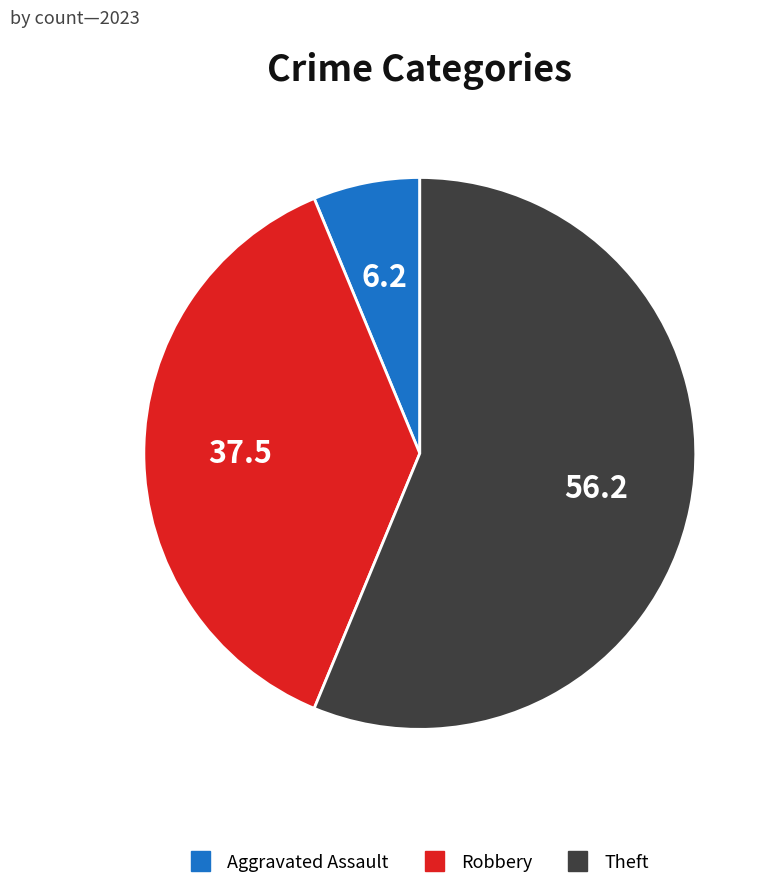

Between Robbery and Theft, which is larger?

Theft